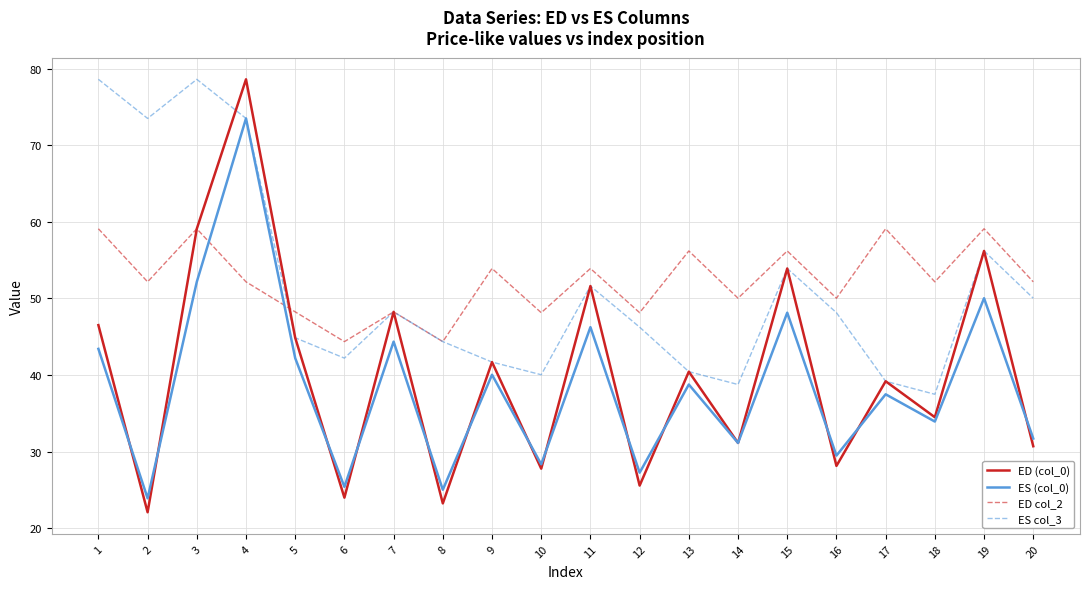

Which series ends up on top after the final intersection of ES (col_0) and ED col_2?

ED col_2